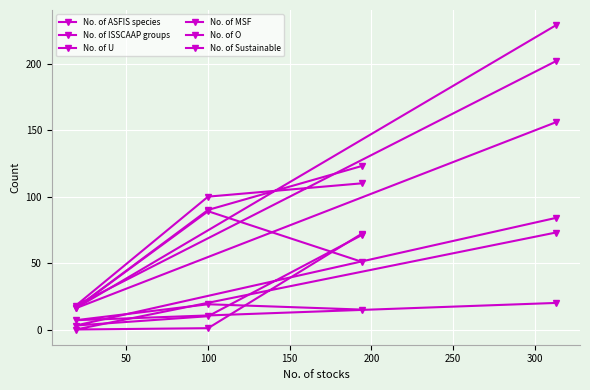

What is the highest value of the No. of ISSCAAP groups series?

20